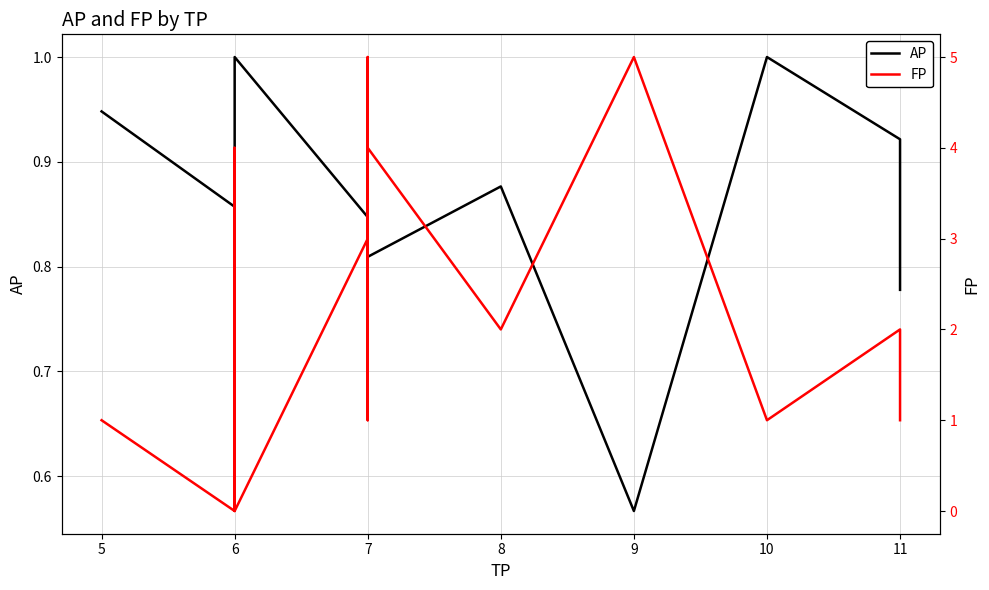

What is the sum of all FP values?

29.0